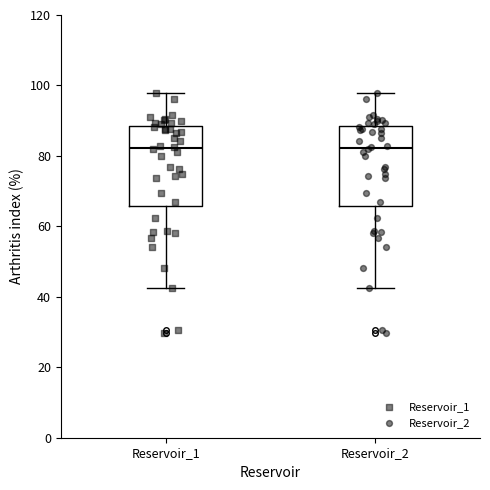

Reading left to right, transcribe this box plot: for each box, give where its median line is, the range the box spans, and where its two whiskers end, as read against the y-axis. The values are not printed on the chart, so give them approximately, as read against the axis.

Reservoir_1: median 82, box 66 to 88, whiskers 42 to 98
Reservoir_2: median 82, box 66 to 88, whiskers 42 to 98